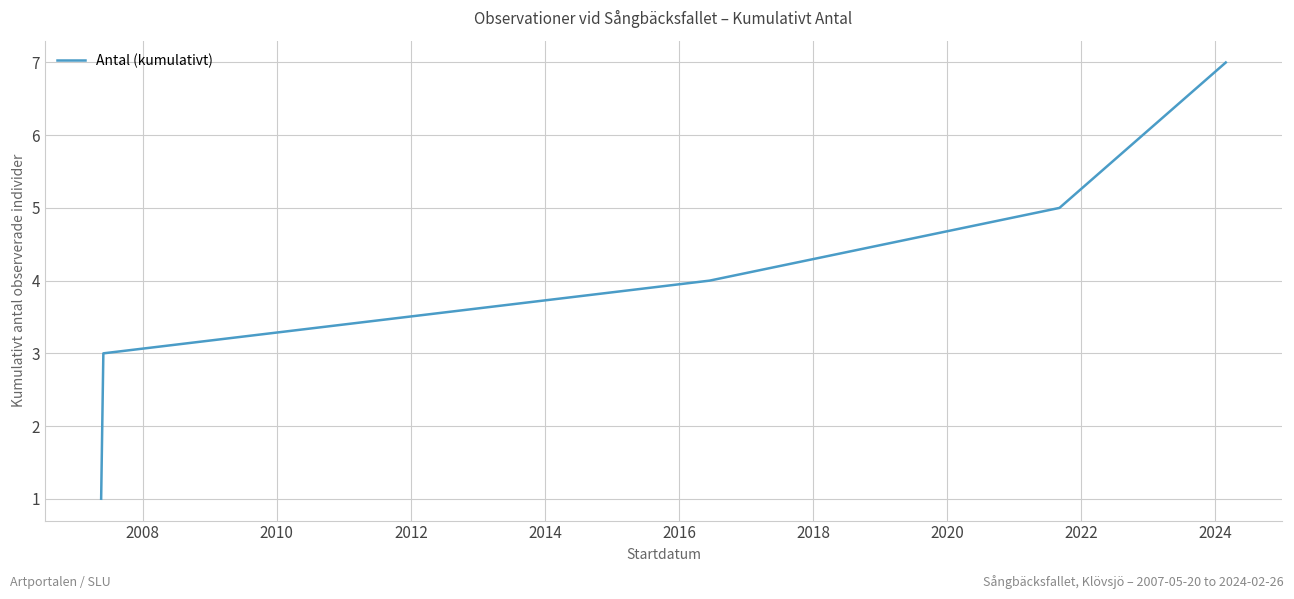

What is the minimum value shown in the chart?

1